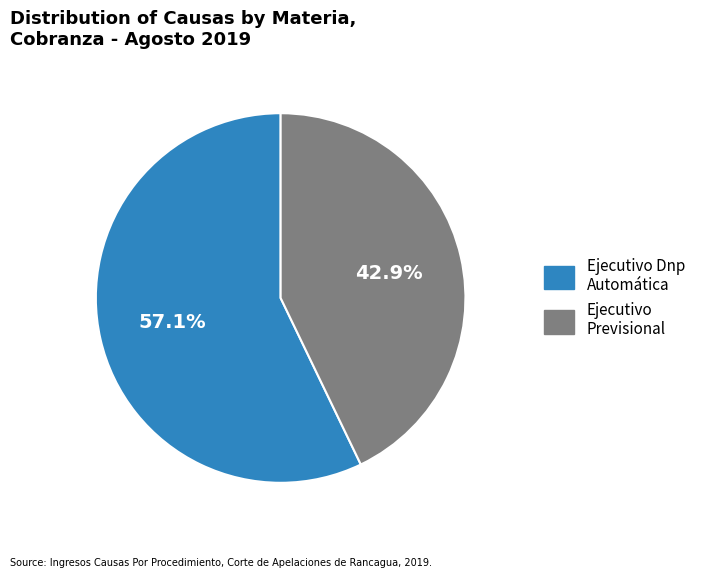

How many slices are in this pie chart?

2